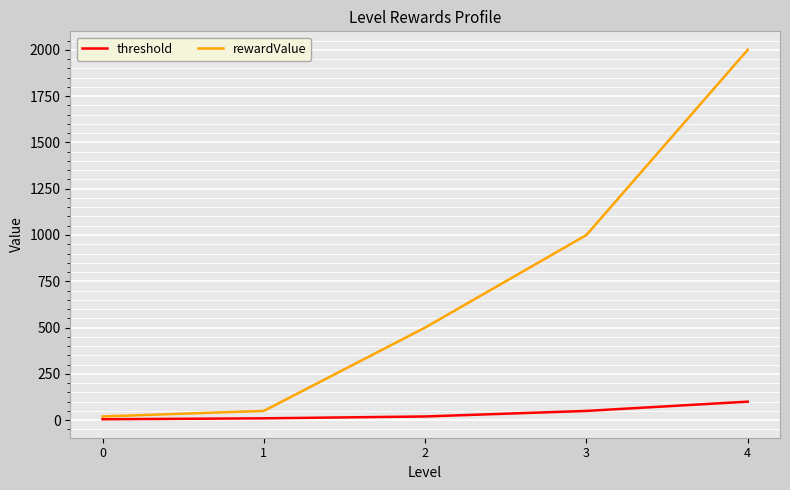

What is the greatest value displayed?

2000